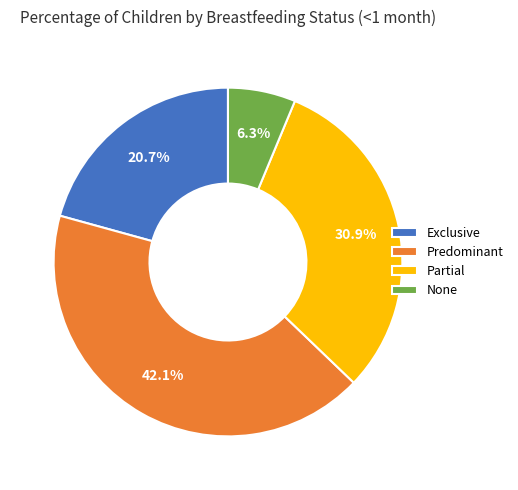

What is the smallest slice in the pie chart?

None